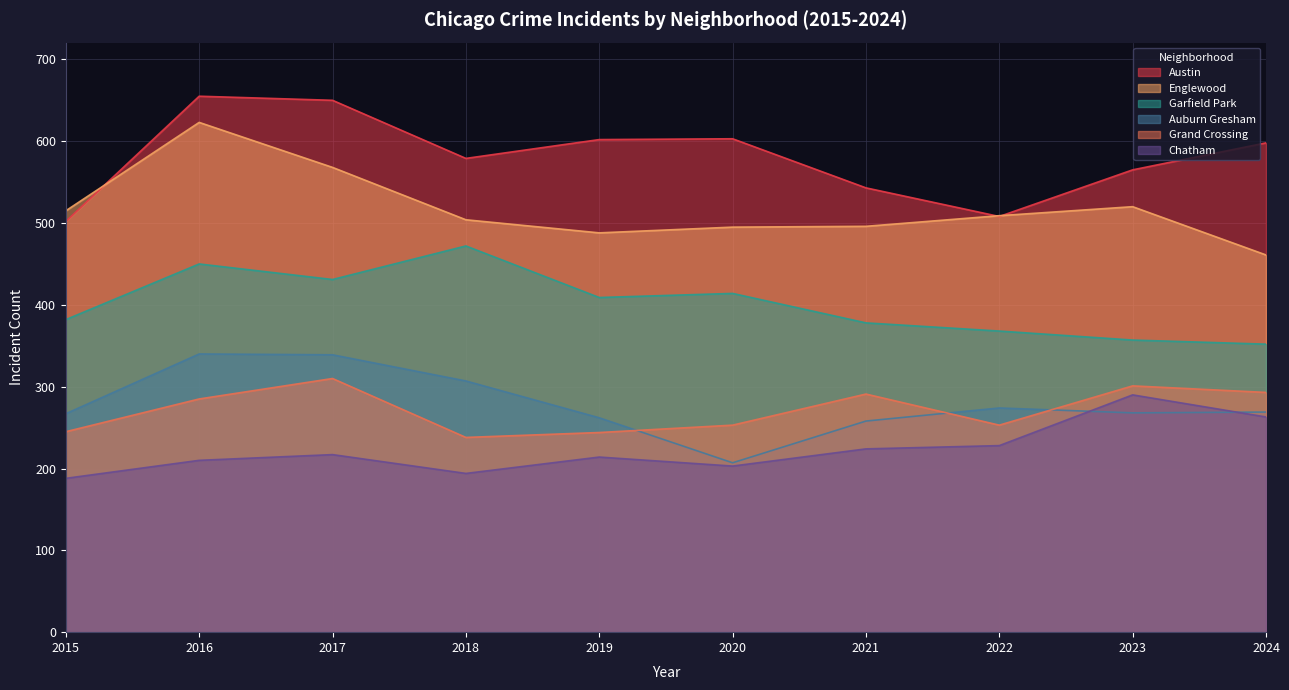

At which label is Chatham closest to 239?

2022